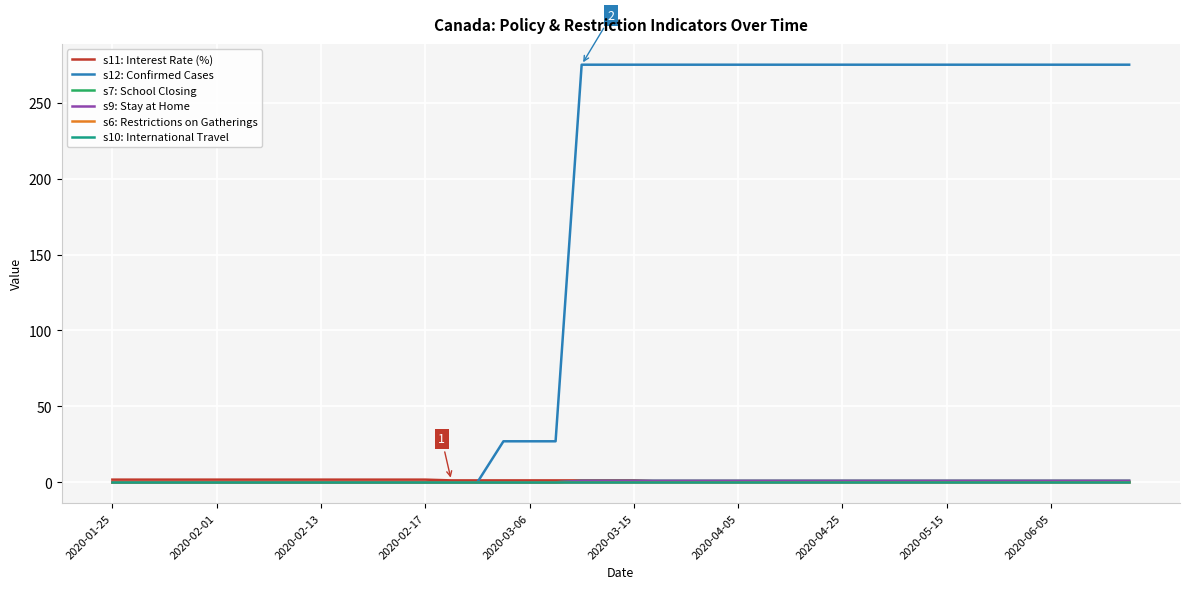

What is the value of the s11: Interest Rate (%) point at the 24th from the left?

0.2